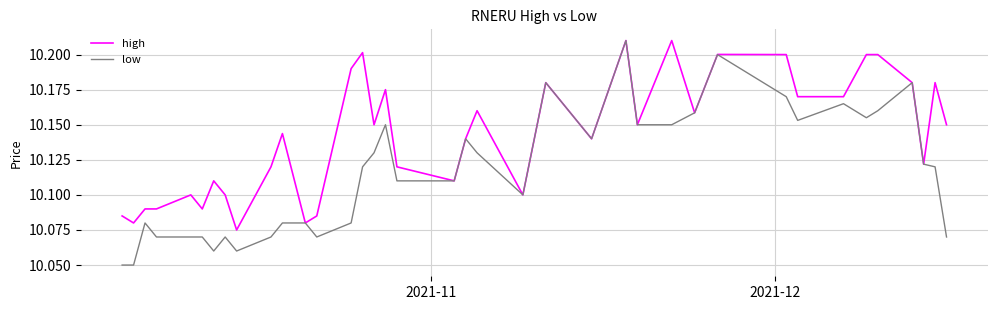

Which series has the widest spread of values?

low